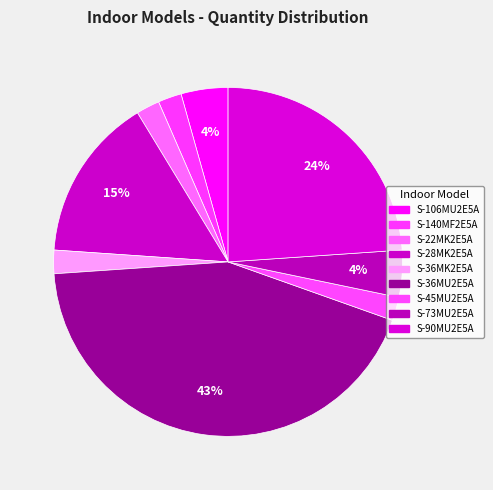

What percentage is the S-90MU2E5A slice, to the nearest percent?

24%